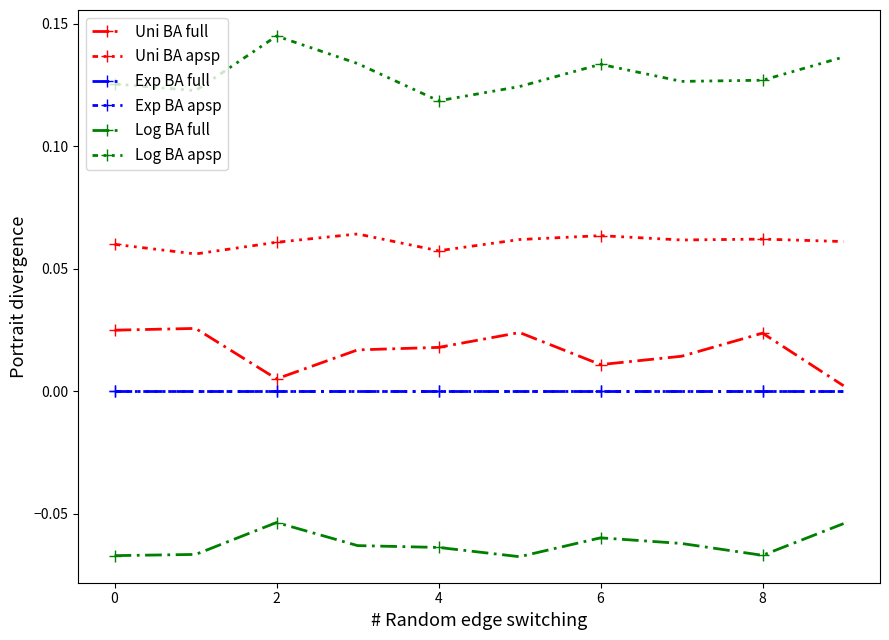

True or false: Exp BA full and Exp BA apsp intersect in this chart.

False